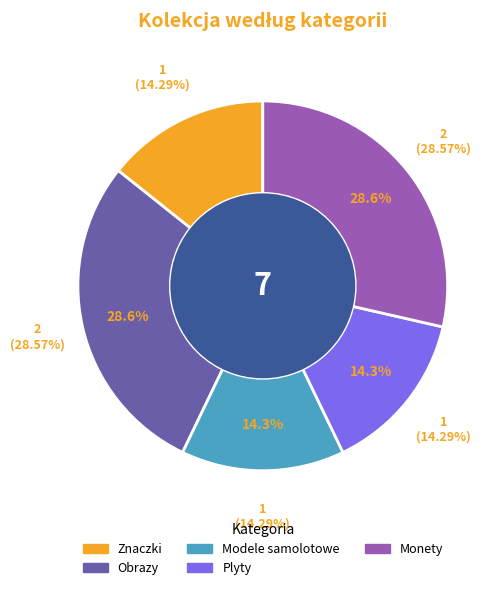

What is the ratio of the value at Znaczki to the value at Monety?

0.5